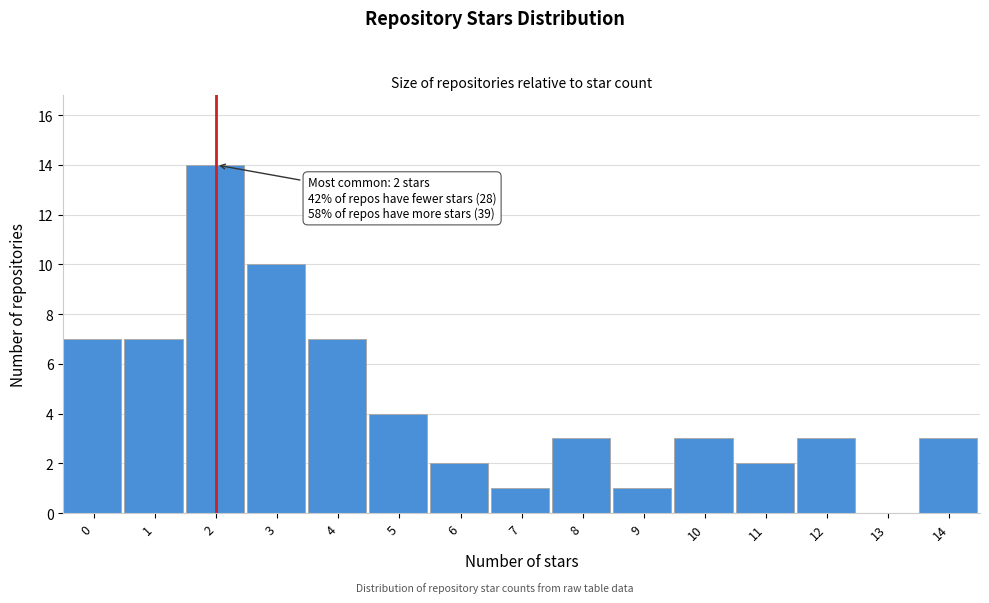

Reading left to right, extract all data points from this chart.

0=7	1=7	2=14	3=10	4=7	5=4	6=2	7=1	8=3	9=1	10=3	11=2	12=3	13=0	14=3